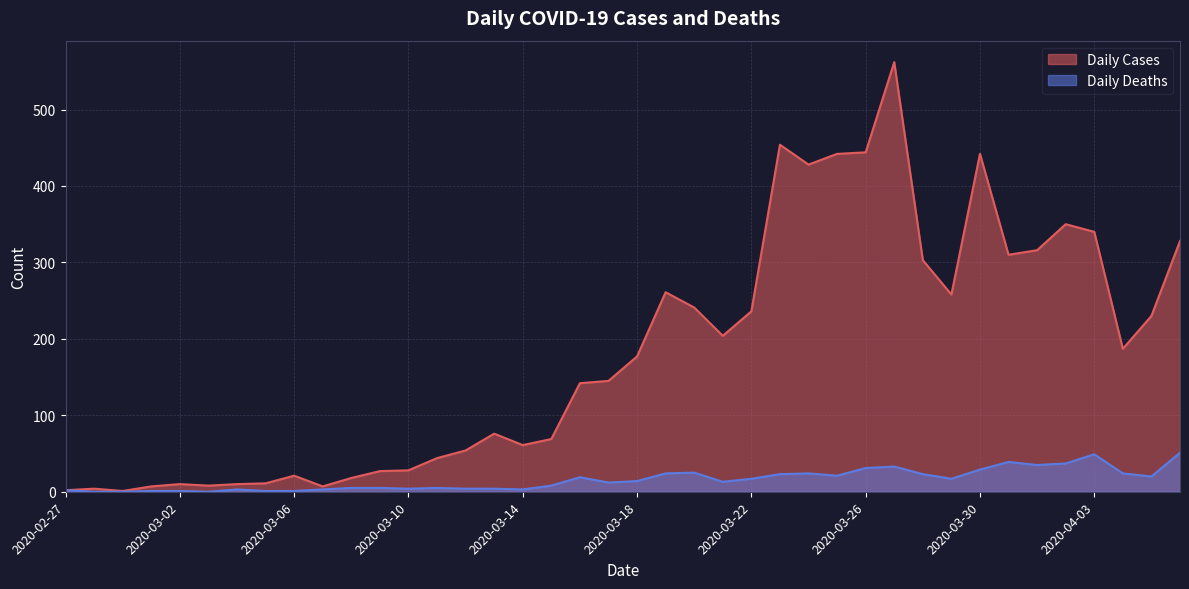

Does the chart display data point markers on the line(s)?

No